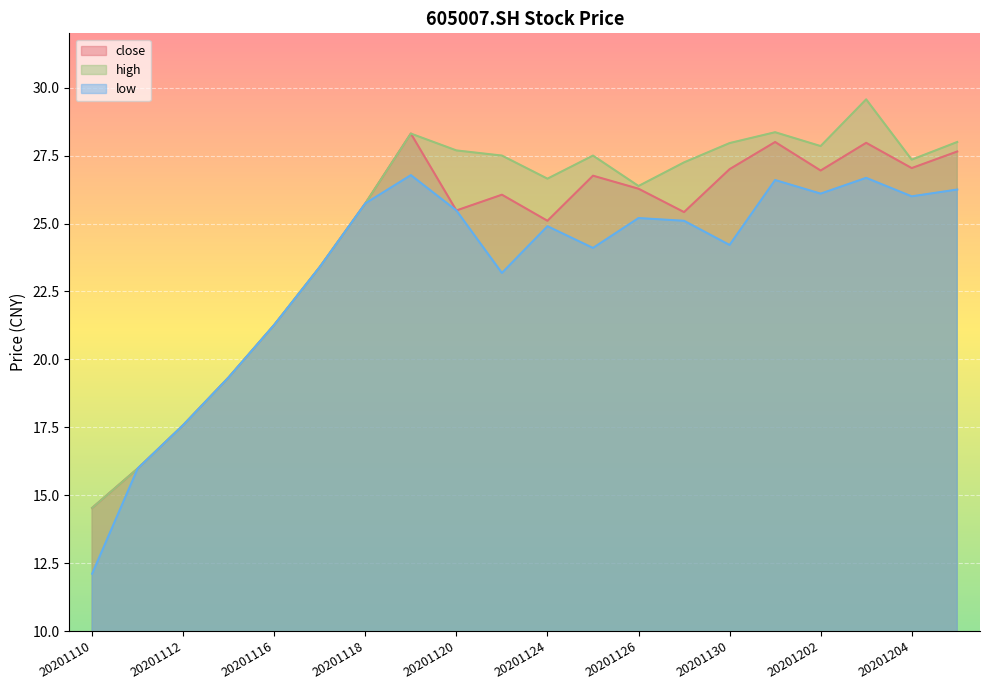

Rank the series by their average value, from lowest to highest.

low, close, high